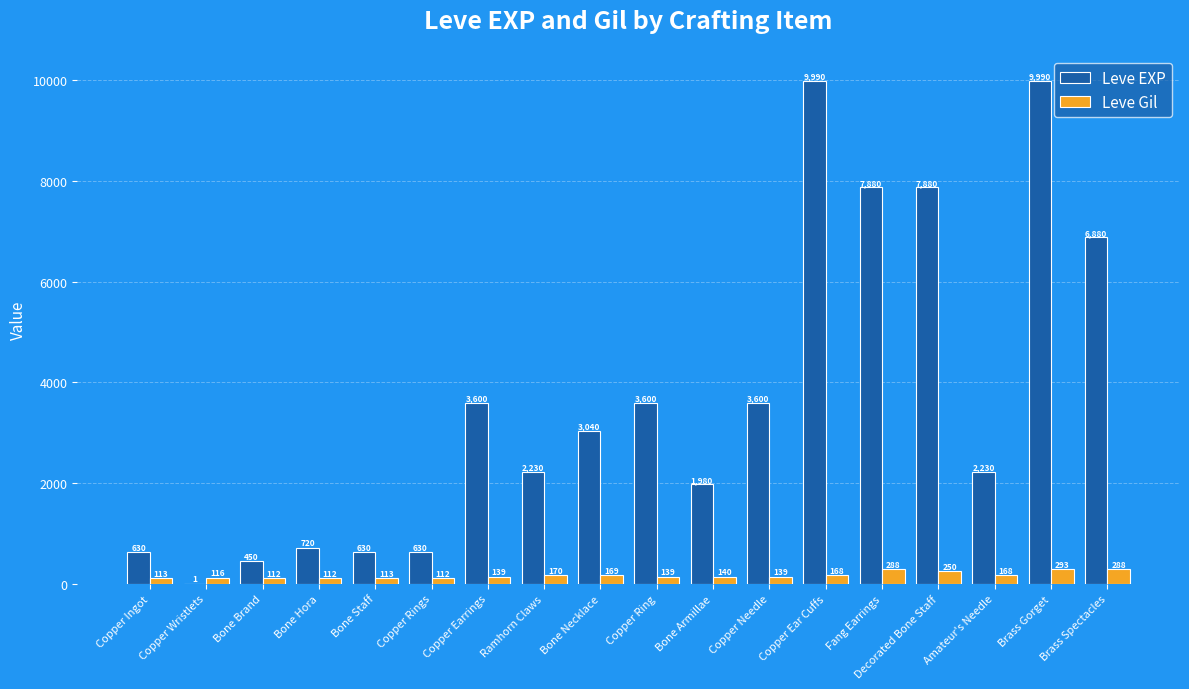

Which series changed the most between Copper Ingot and Brass Gorget?

Leve EXP